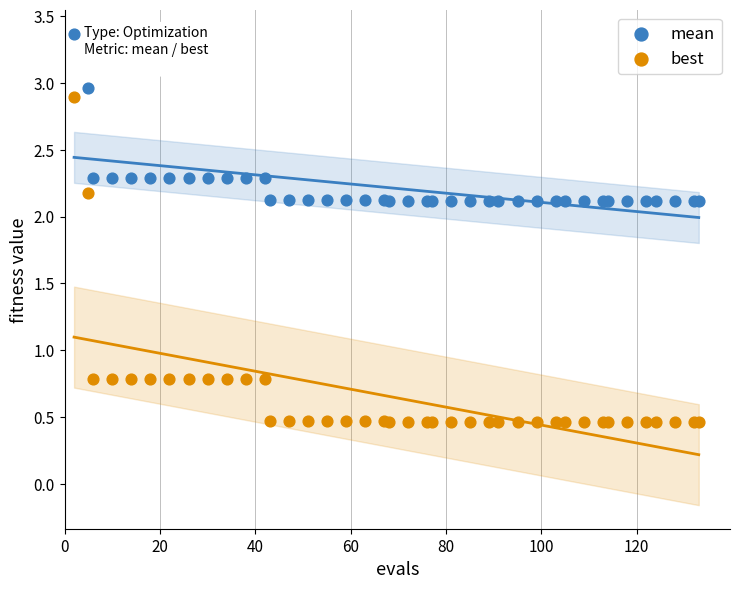

Which series has the widest spread of Y values?

best